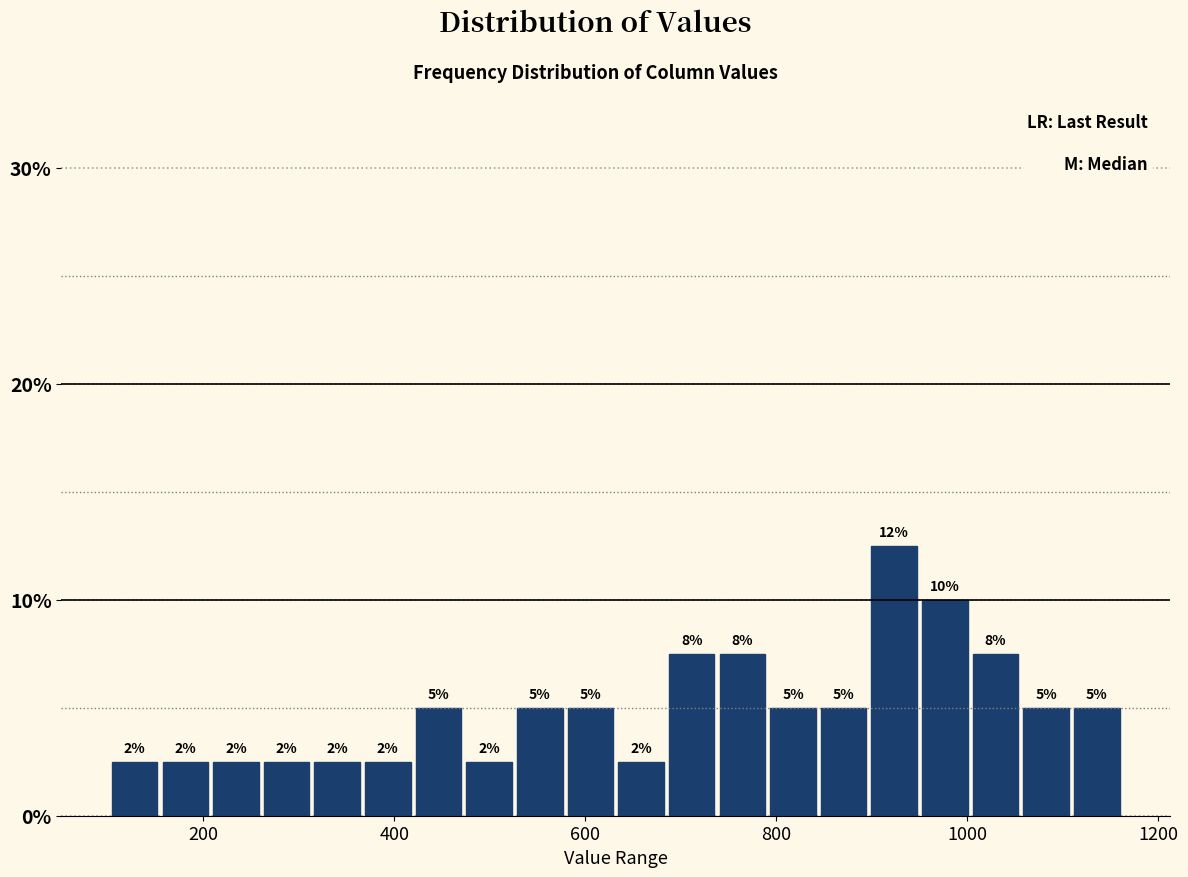

Around what value on the x-axis is the tallest bar? Give the approximate position of its centre, as read against the axis.

920